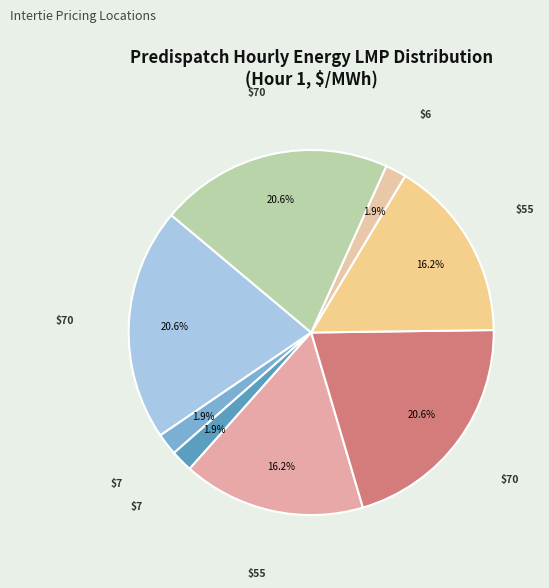

Count the number of slices in the pie.

8